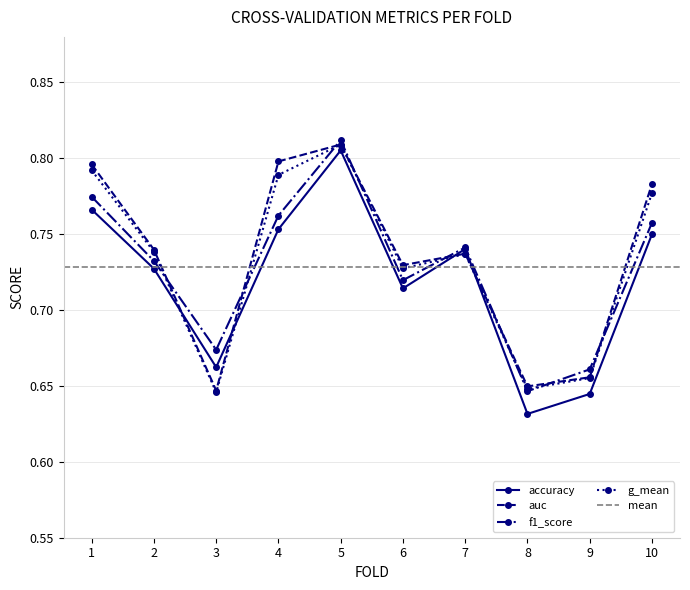

What is the value of the f1_score point at the 5th from the left?

0.8